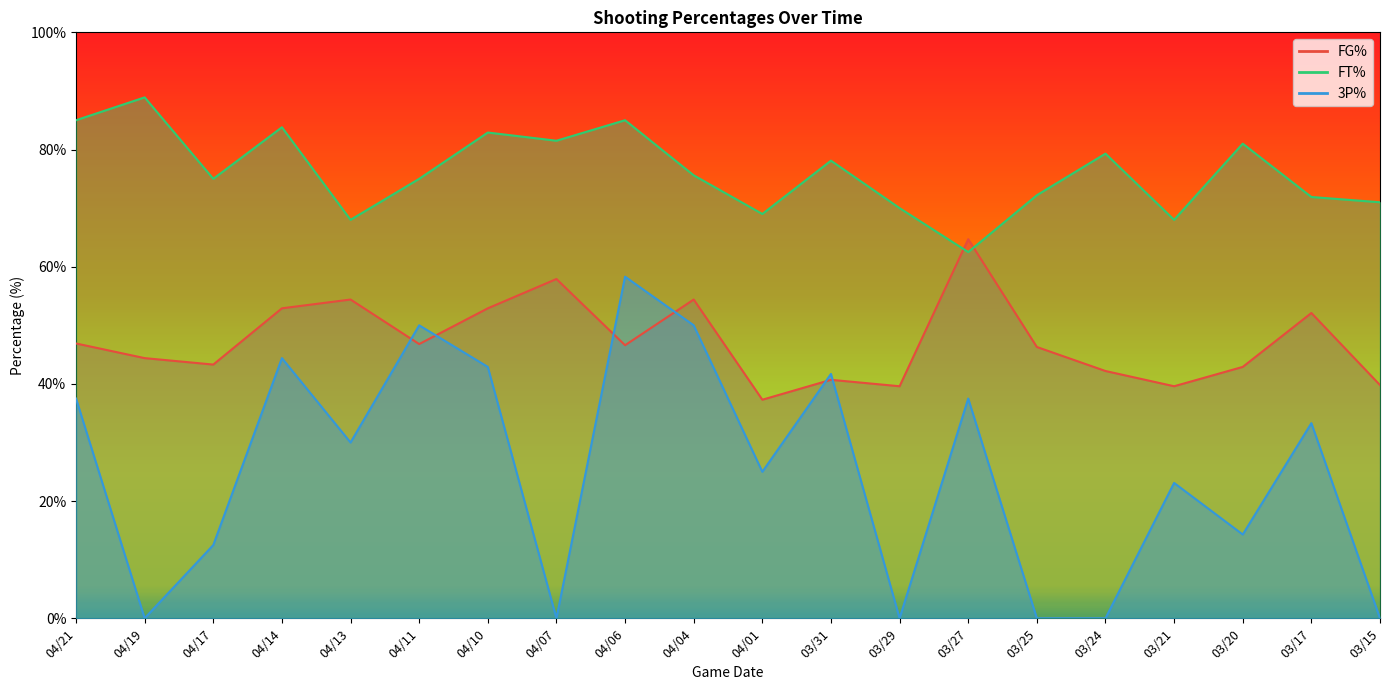

Rank the categories by FT% value from lowest to highest.

03/27, 04/13, 03/21, 04/01, 03/29, 03/15, 03/17, 03/25, 04/17, 04/11, 04/04, 03/31, 03/24, 03/20, 04/07, 04/10, 04/14, 04/21, 04/06, 04/19